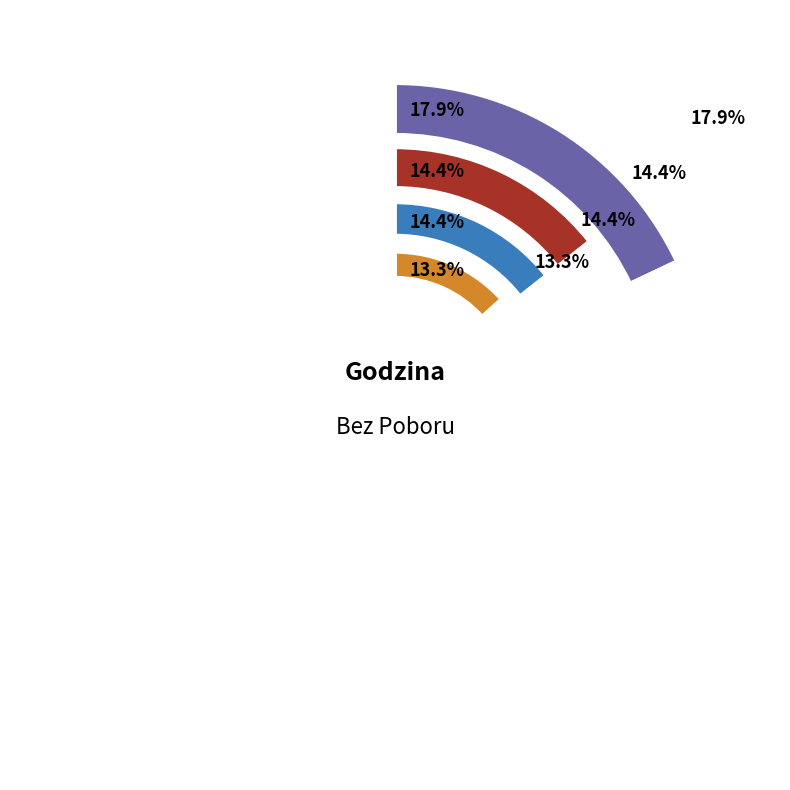

Is 16 the majority of the pie?

No